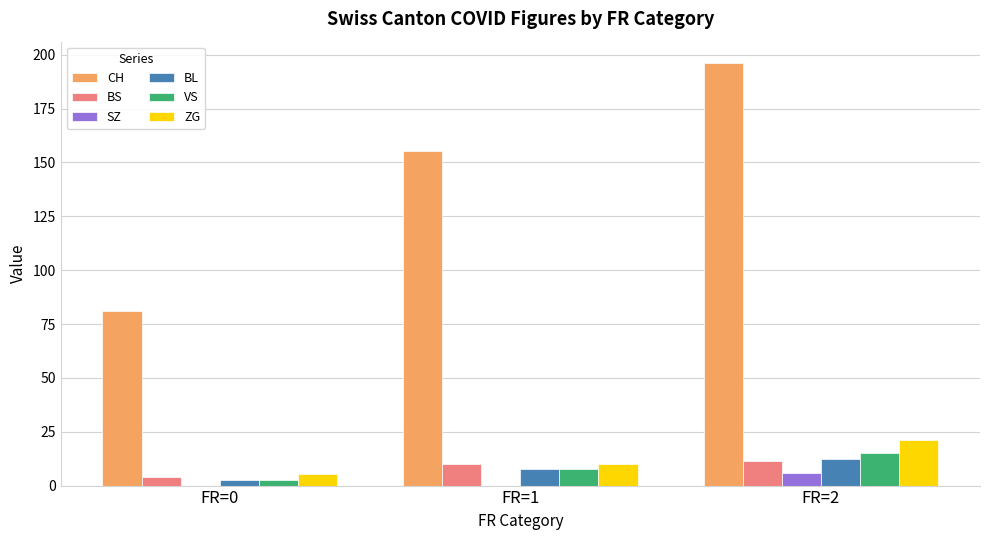

What is the greatest value displayed?

196.2